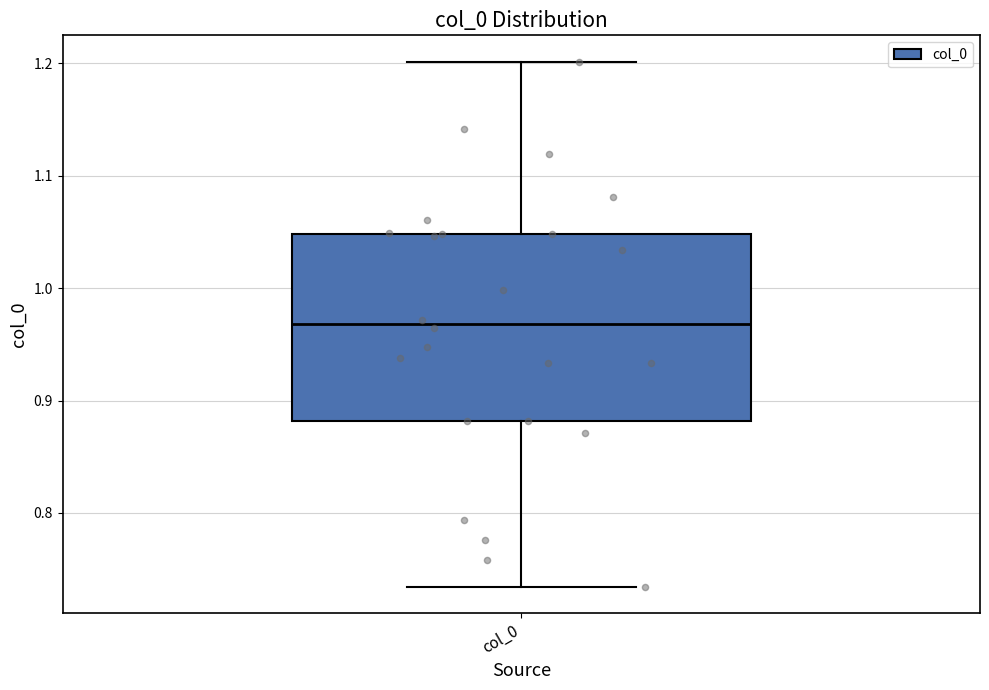

Read this box plot against the y-axis: the position of the median line, the range covered by the box, and the ends of both whiskers. The values are not printed on the chart, so give them approximately, as read against the axis.

median 0.97, box 0.88 to 1.05, whiskers 0.73 to 1.20